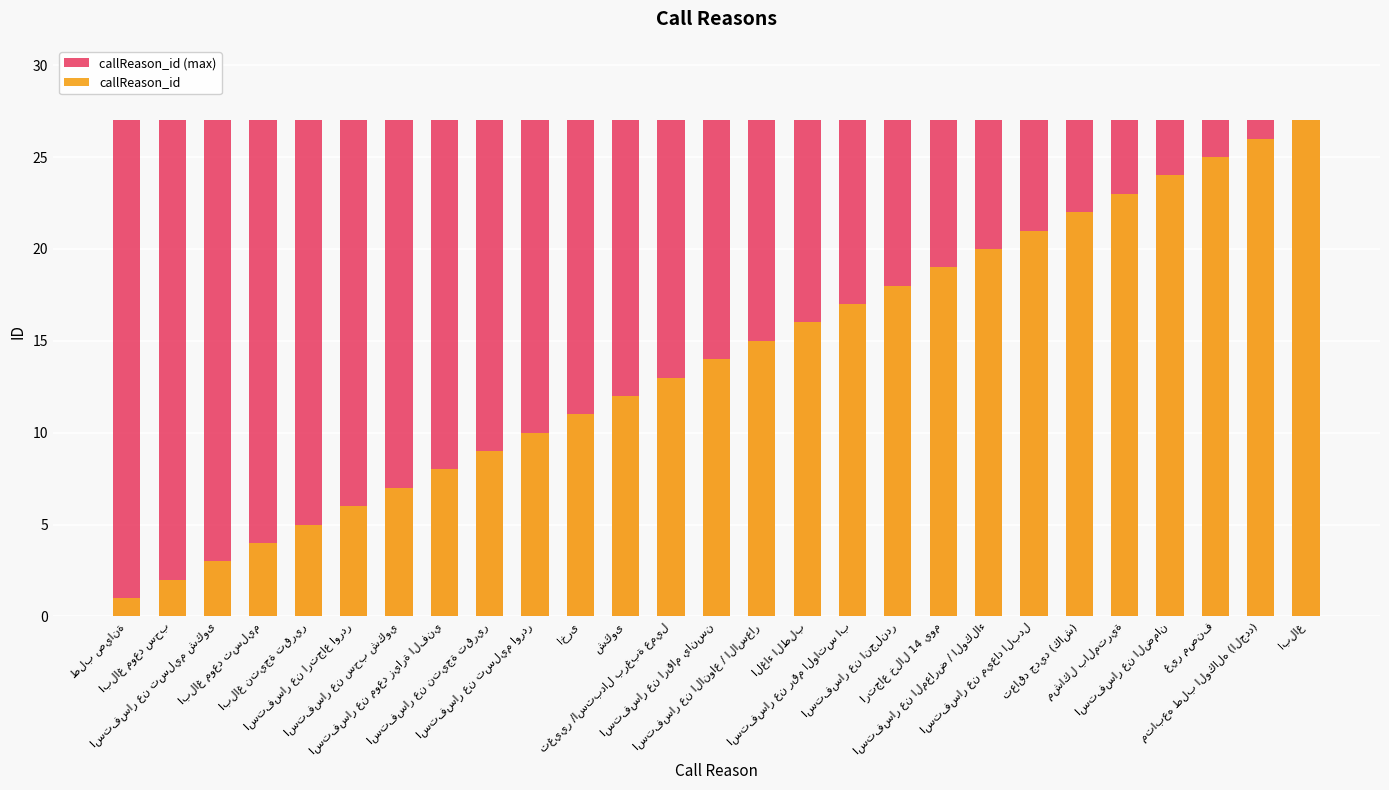

Rank the categories by callReason_id value from highest to lowest.

ابلاغ, متابعه طلب الوكاله (الجدد), غير مصنف, استفسار عن الضمان, مشاكل بالمترية, تعاقد جديد (كاش), استفسار عن ميعاد البدل, استفسار عن المعارض / الوكلاء, ارتجاع خلال 14 يوم, استفسار عن انجلندر, استفسار عن رقم الواتس اب, الغاء الطلب, استفسار عن الانواع / الاسعار, استفسار عن ارقام يانسن, تغيير /استبدال برغبة عميل, شكوى, اخرى, استفسار عن تسليم اوردر, استفسار عن نتيجة تقرير, استفسار عن موعد زيارة الفني, استفسار عن سحب شكوي, استفسار عن ارتجاع اوردر, ابلاغ نتيجة تقرير, ابلاغ موعد تسليم, استفسار عن تسليم شكوى, ابلاغ موعد سحب, طلب صيانة